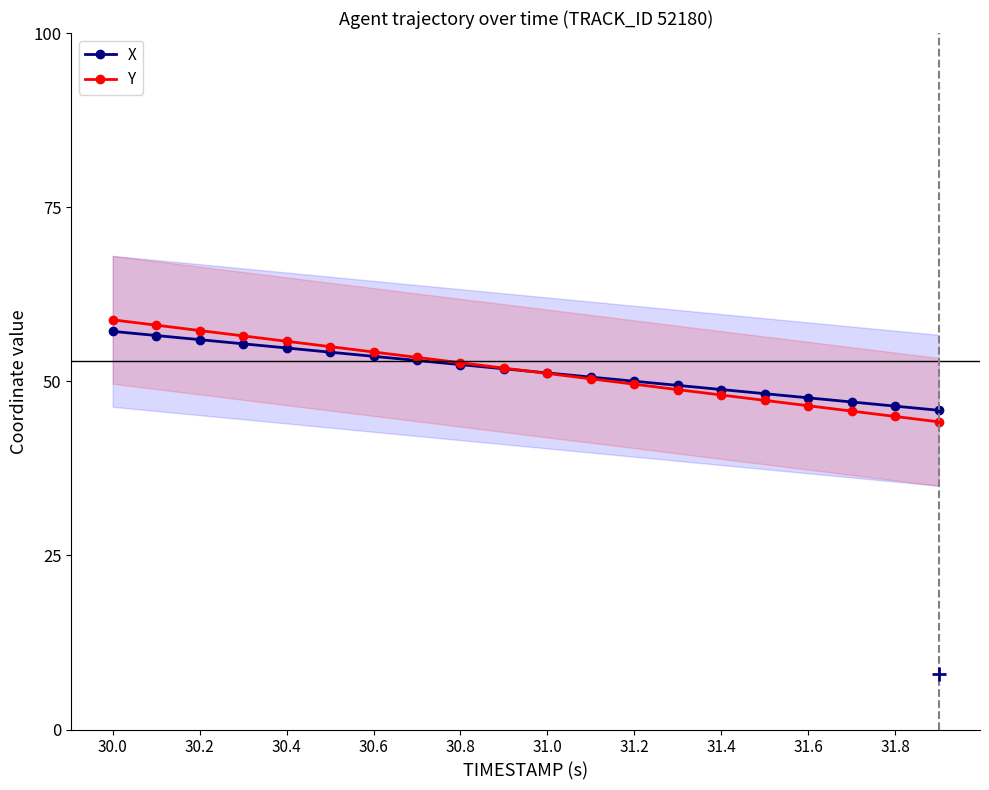

What are all the series names shown in the legend?

X, Y